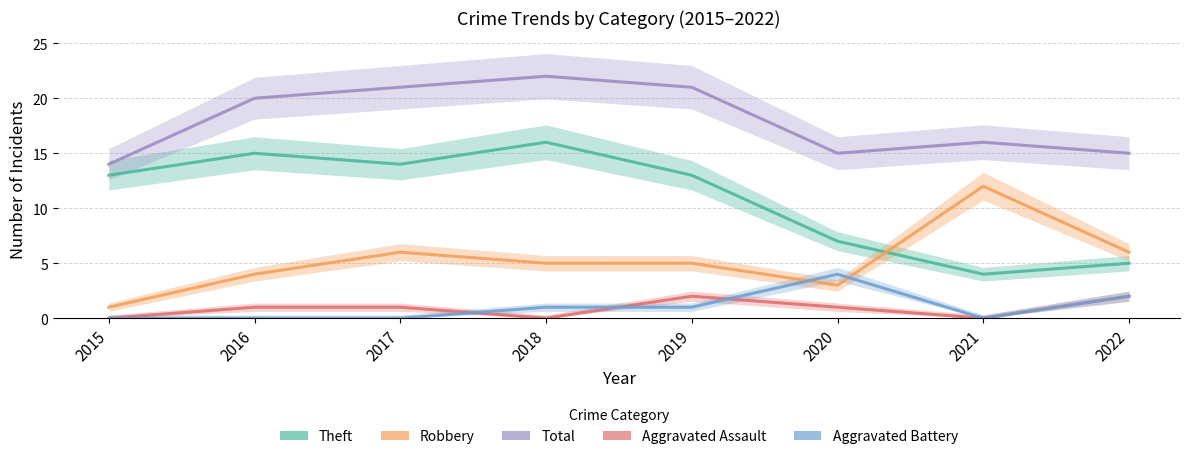

At which label is Theft closest to 10?

2015